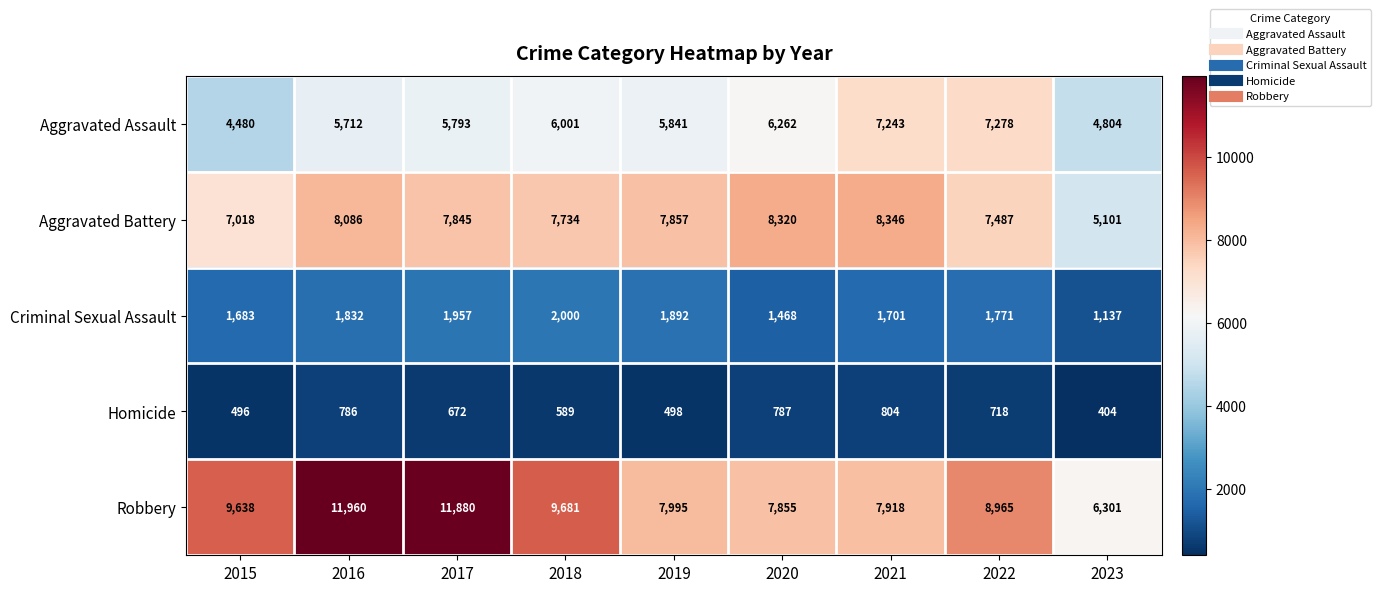

Count the number of categories in the chart.

9